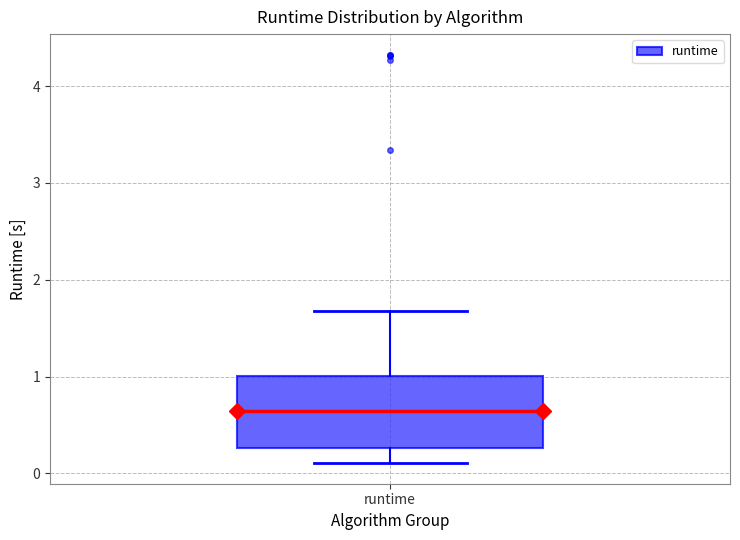

Where does the lower whisker of the box for runtime end on the y-axis? The values are not printed on the chart, so give them approximately, as read against the axis.

0.1